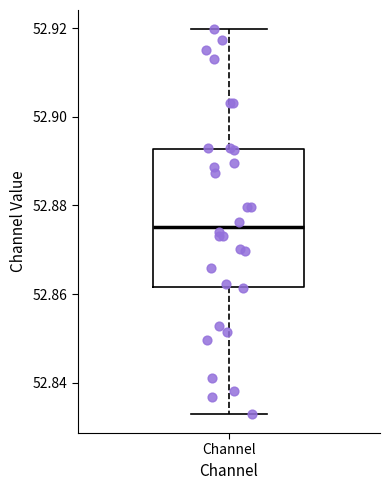

Transcribe this box plot: give where the median line is, the range the box spans, and where the two whiskers end, as read against the y-axis. The values are not printed on the chart, so give them approximately, as read against the axis.

median 52.876, box 52.862 to 52.892, whiskers 52.832 to 52.920